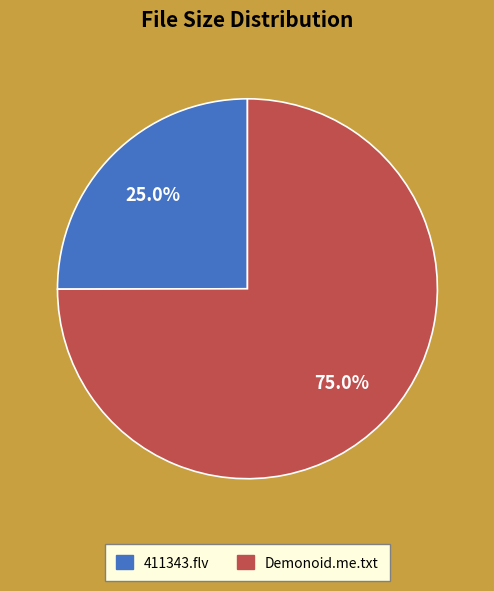

Is there any slice that represents more than half of the pie?

Yes